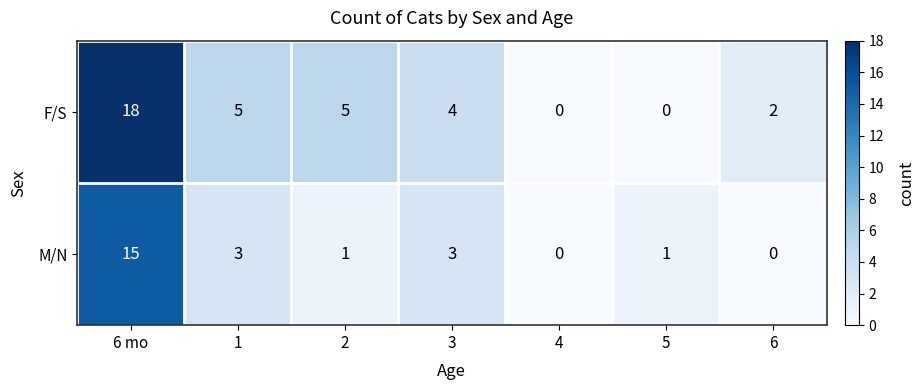

At which category does the chart reach its peak across all series?

6 mo